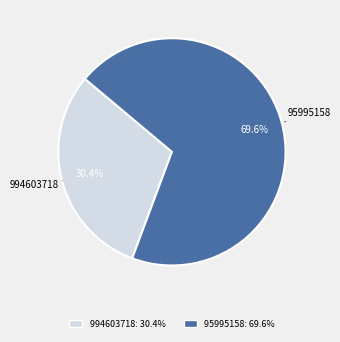

To the nearest percent, what percentage of the pie is 994603718?

30%